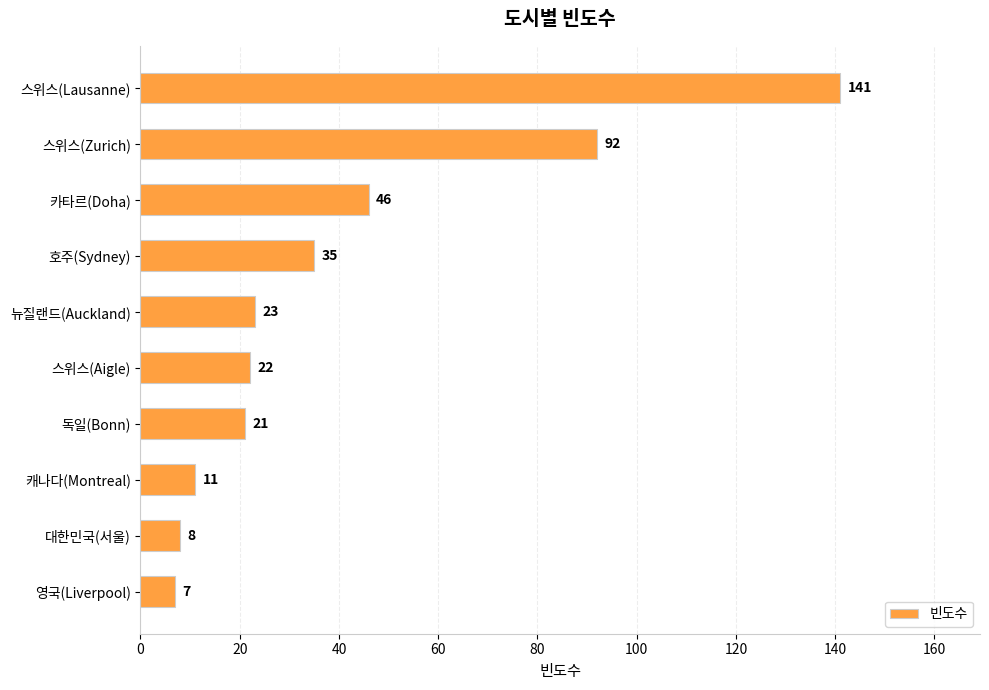

What is the sum of the values at 호주(Sydney) and 카타르(Doha)?

81